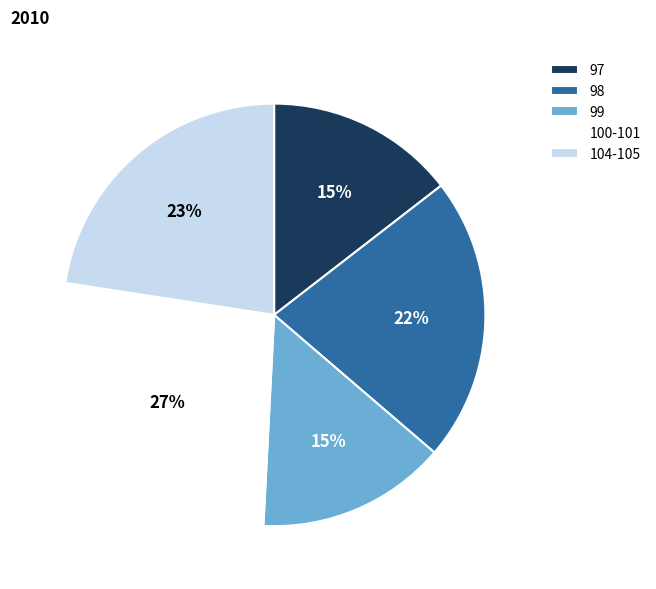

True or false: 97 accounts for 9% of the total.

False